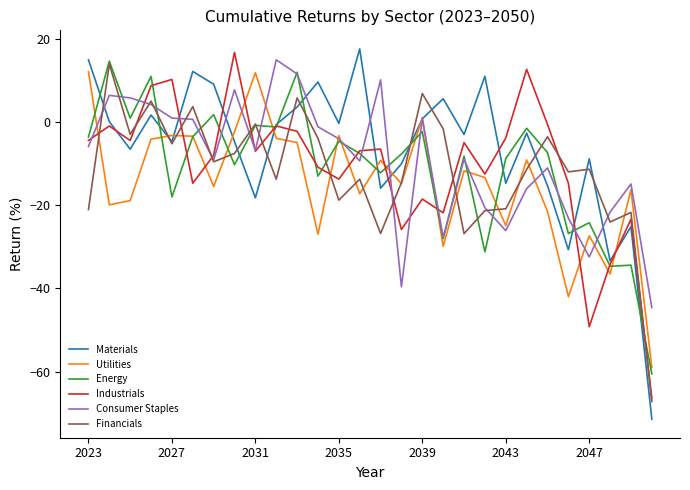

What is the highest value of the Utilities series?

12.1